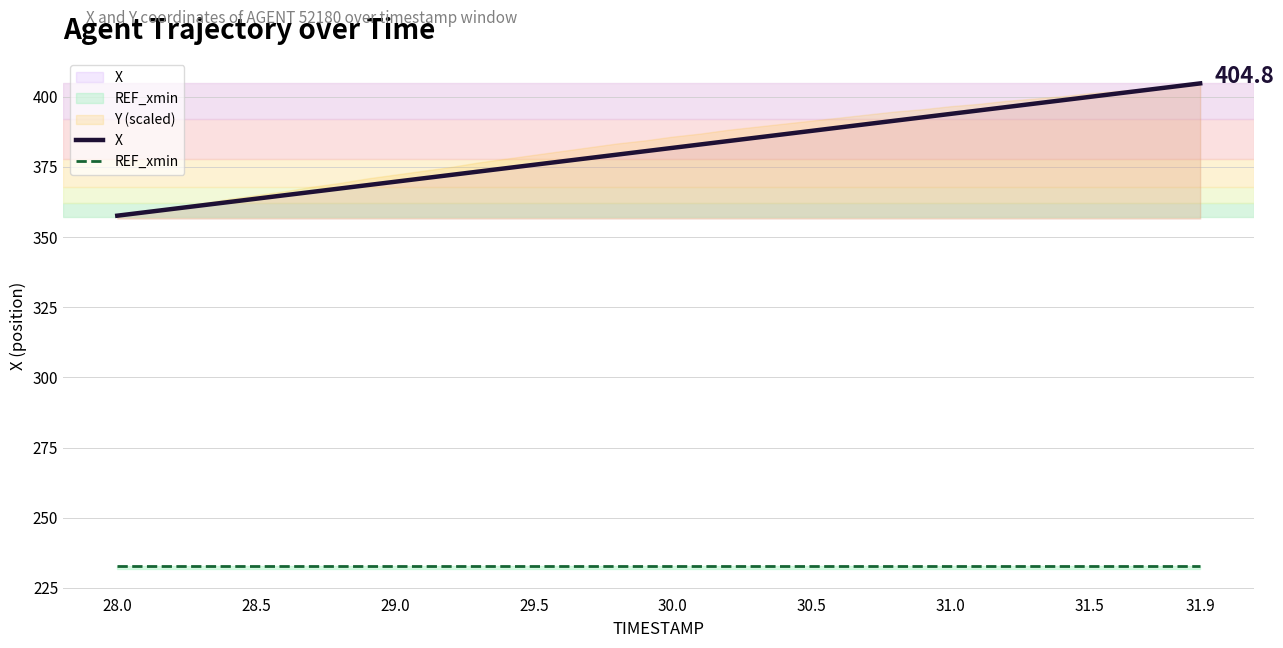

True or false: REF_xmin and X intersect in this chart.

False